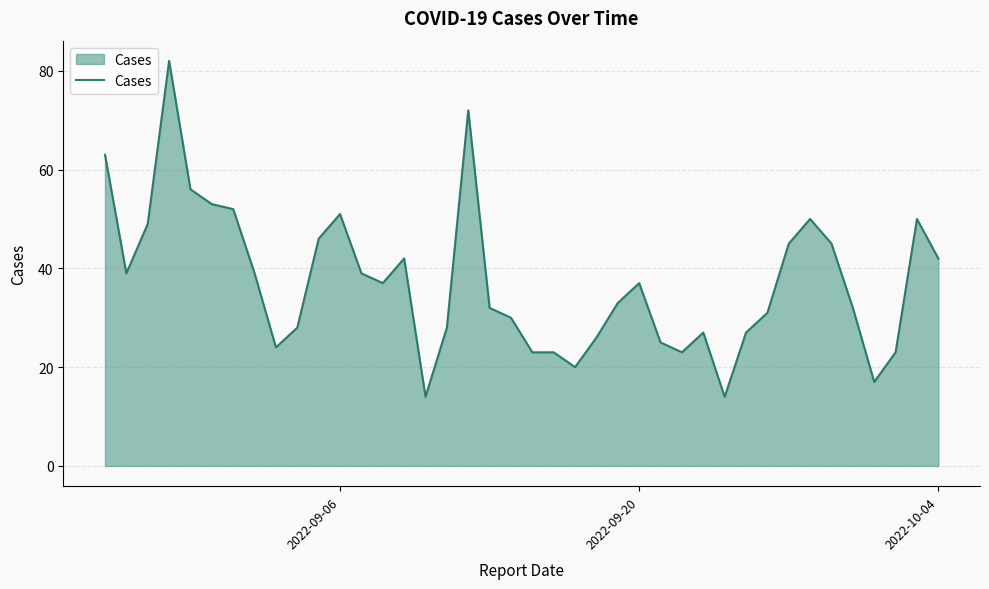

What is the difference between the maximum and minimum values?

68